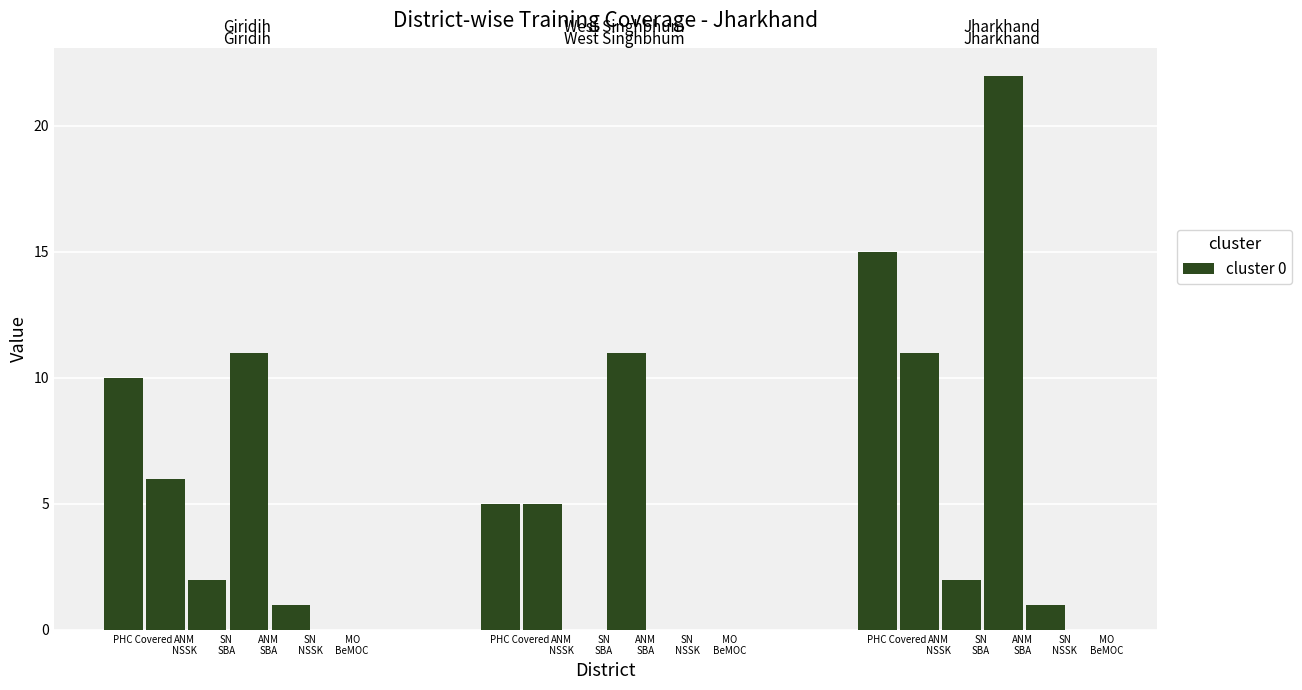

What is the difference between the highest and lowest values at West Singhbhum?

11